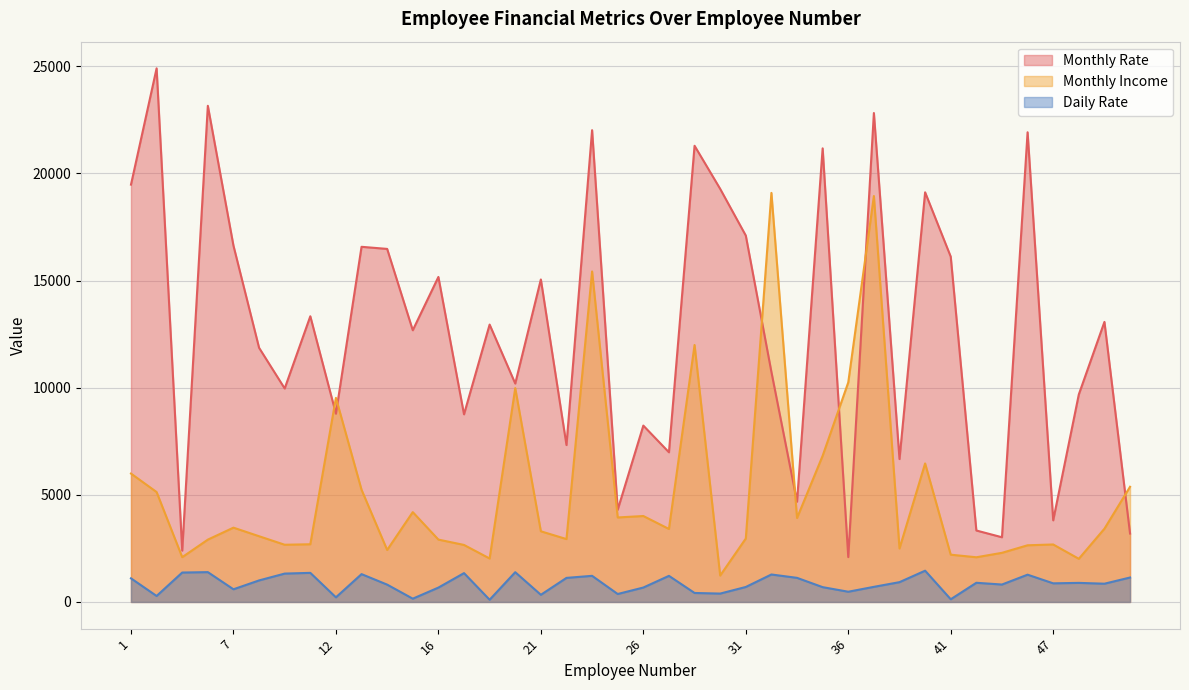

Reading right to left, what are all the values shown in this chart?

Monthly Rate: 52=3193	51=13072	49=9687	47=3810	46=21923	45=3020	42=3335	41=16117	40=19121	39=6670	38=22822	36=2094	35=21173	33=4681	32=10735	31=17102	30=19281	28=21293	27=6986	26=8232	24=4306	23=22021	22=7324	21=15053	20=10195	19=12947	18=8758	16=15170	15=12682	14=16479	13=16577	12=8787	11=13335	10=9964	8=11864	7=16632	5=23159	4=2396	2=24907	1=19479
Monthly Income: 52=5376	51=3419	49=2014	47=2683	46=2645	45=2293	42=2086	41=2206	40=6465	39=2496	38=18947	36=10248	35=6825	33=3919	32=19094	31=2960	30=1232	28=11994	27=3407	26=4011	24=3944	23=15427	22=2935	21=3298	20=9980	19=2028	18=2661	16=2911	15=4193	14=2426	13=5237	12=9526	11=2693	10=2670	8=3068	7=3468	5=2909	4=2090	2=5130	1=5993
Daily Rate: 52=1141	51=852	49=890	47=869	46=1273	45=813	42=895	41=125	40=1459	39=924	38=705	36=477	35=691	33=1125	32=1282	31=699	30=391	28=419	27=1218	26=673	24=371	23=1219	22=1123	21=334	20=1389	19=103	18=1346	16=670	15=153	14=809	13=1299	12=216	11=1358	10=1324	8=1005	7=591	5=1392	4=1373	2=279	1=1102